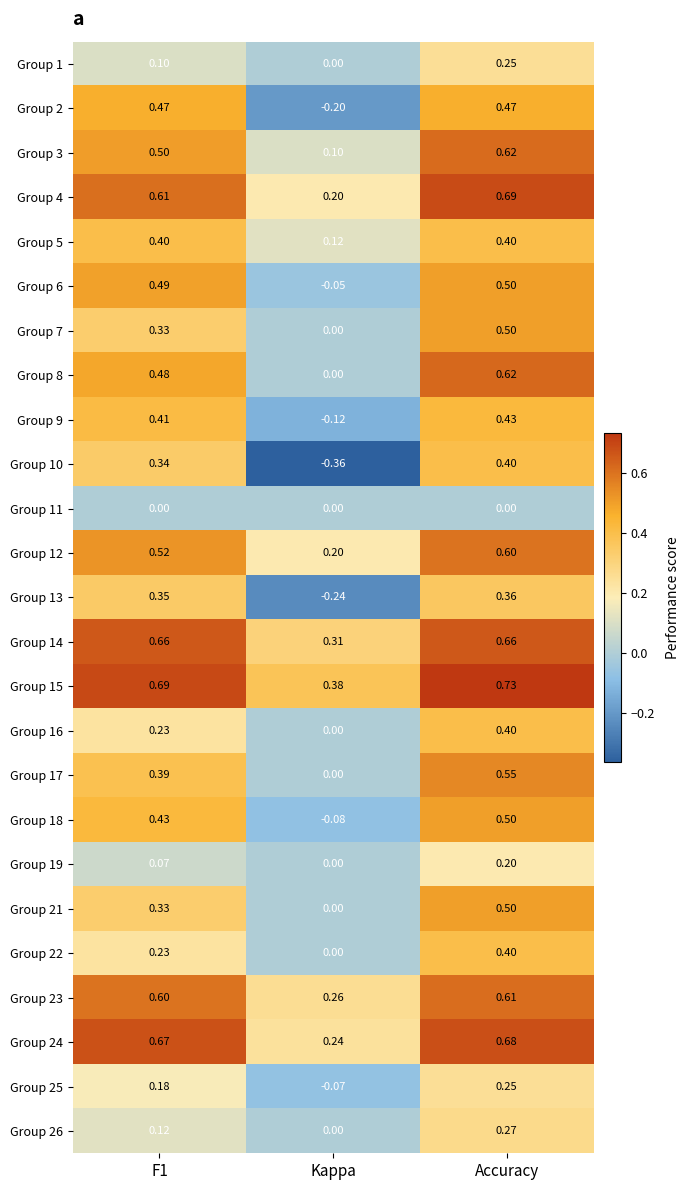

At which label does Group 24 reach its minimum?

Kappa